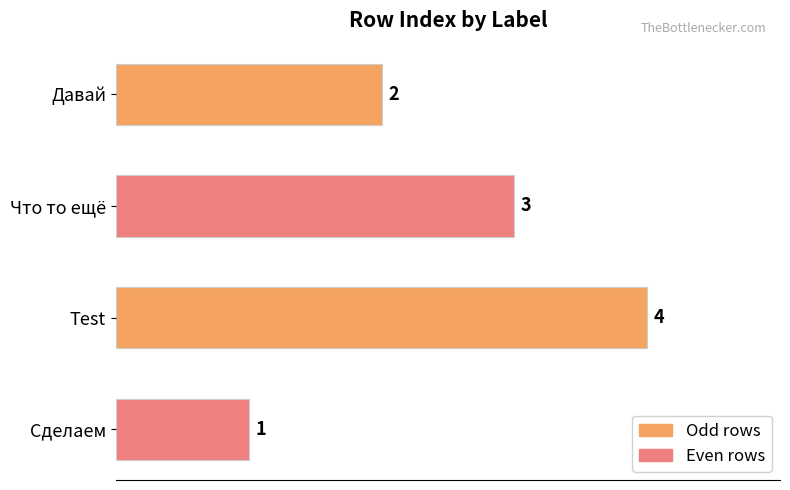

The value at Test is 7. True or false?

False